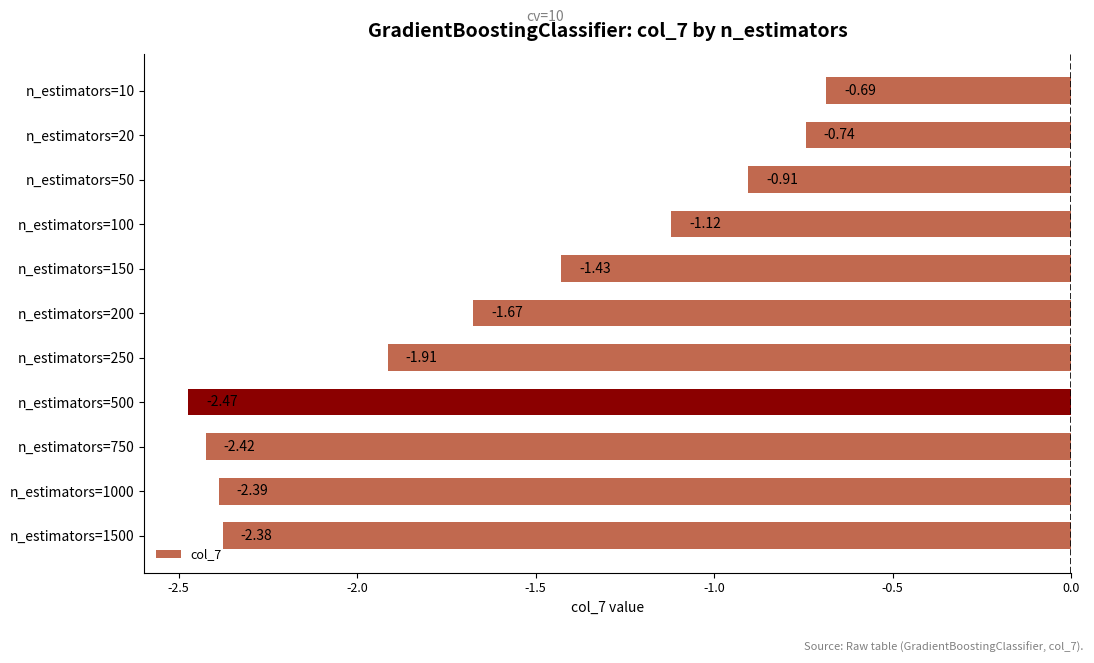

How many bars are there in total?

11